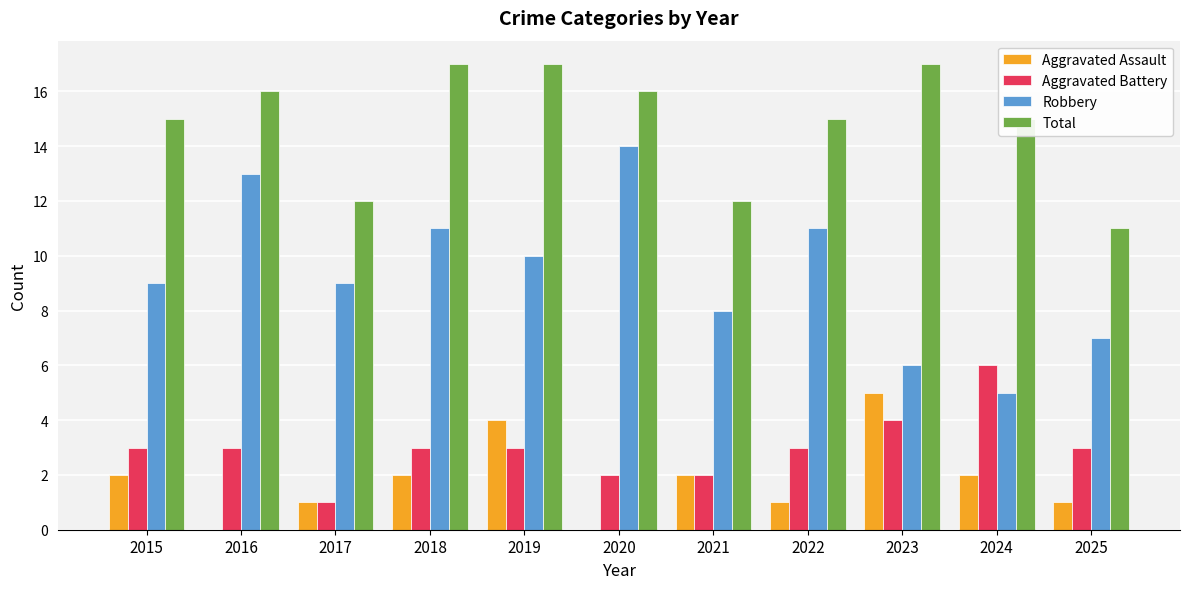

How many data points does each series have?

11